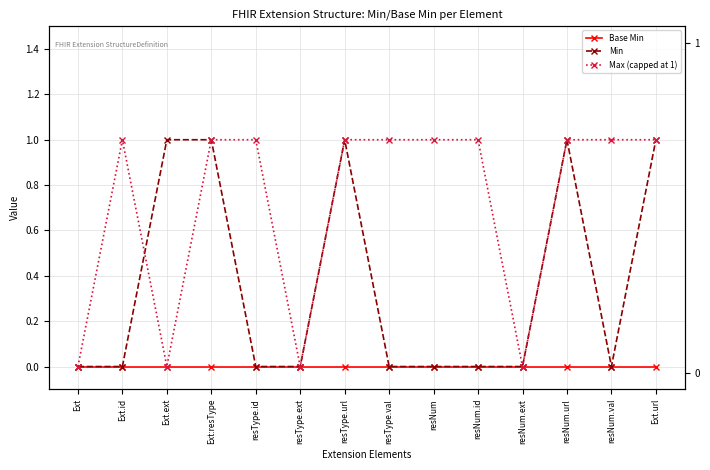

The value of Max (capped at 1) at resType.ext is 0. True or false?

True